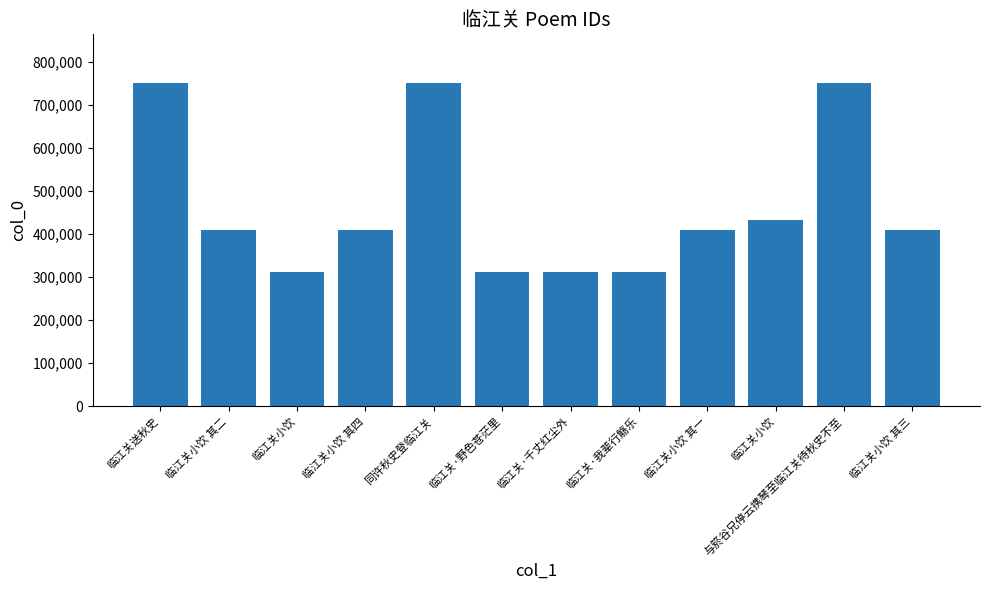

What value does the data have at 与箊谷兄停云携琴至临江关待秋史不至, to the nearest 10?

750470